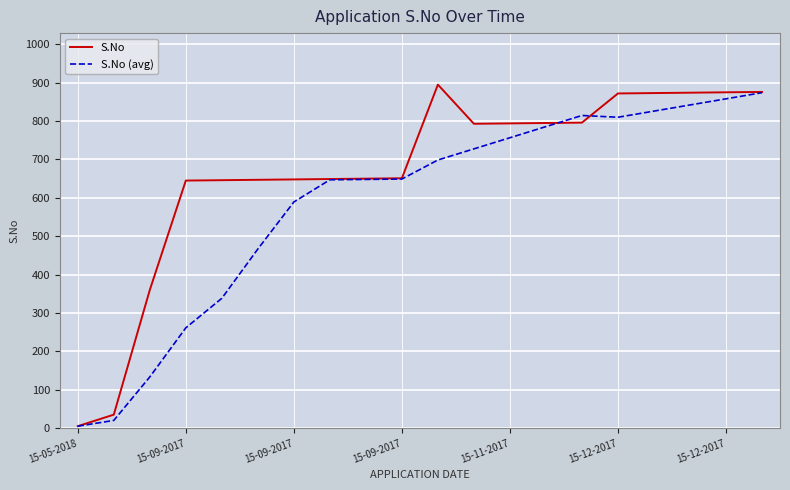

What is the sum of all S.No (avg) values?

11750.6